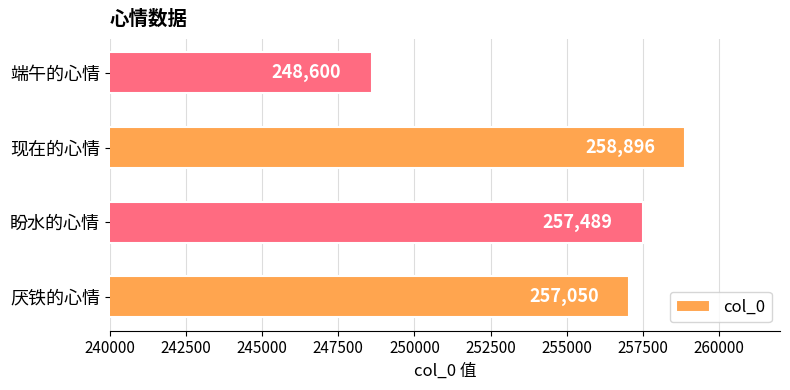

Does the chart contain stacked bars?

No